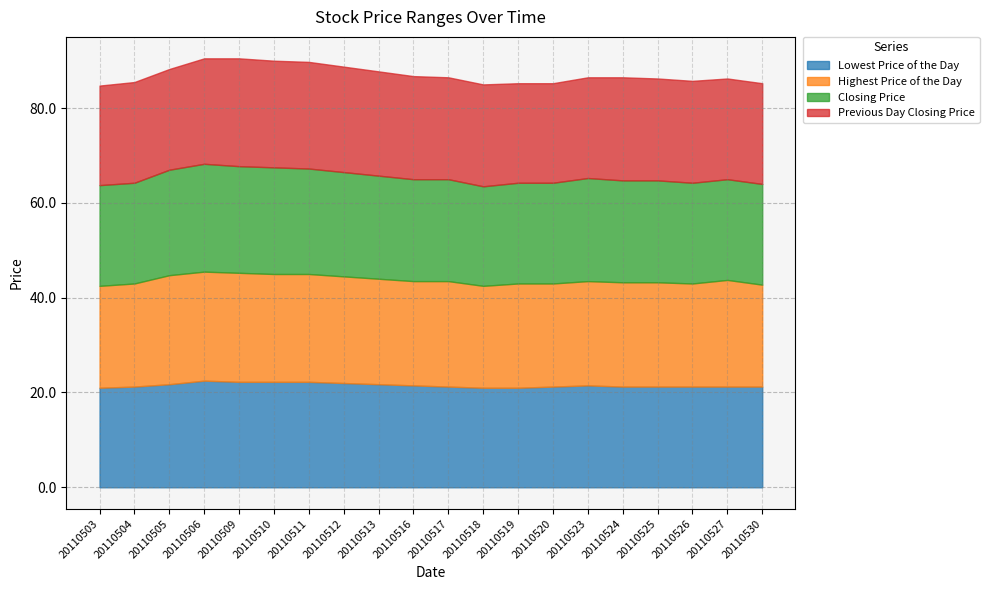

At which label is Previous Day Closing Price closest to 21?

20110503